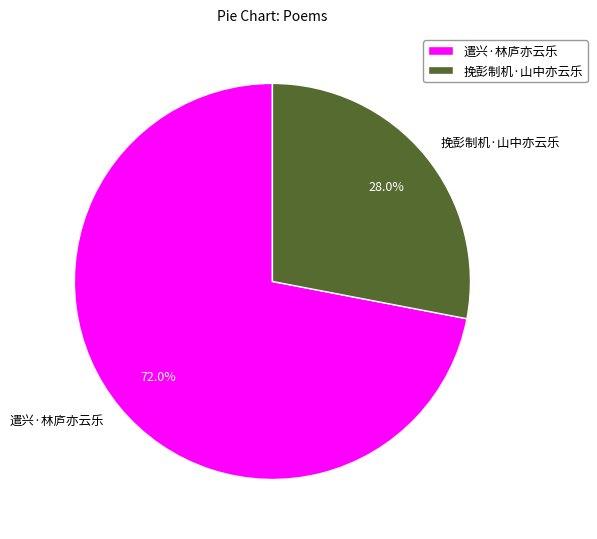

To the nearest percent, what is the average slice percentage?

50%